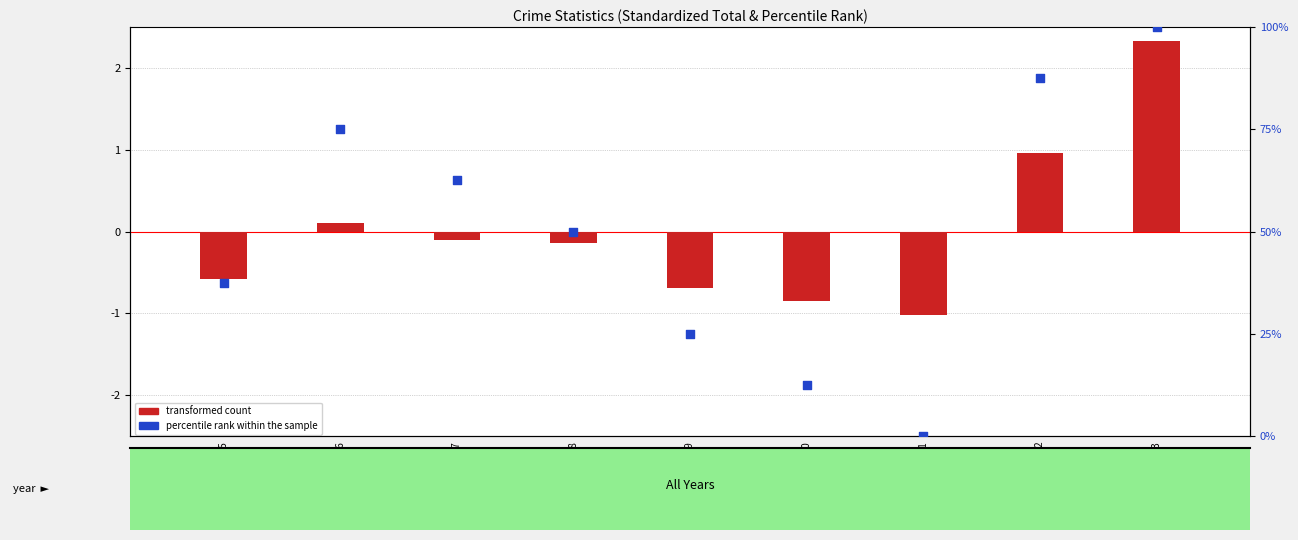

Which series contains the highest Y value?

percentile rank within the sample